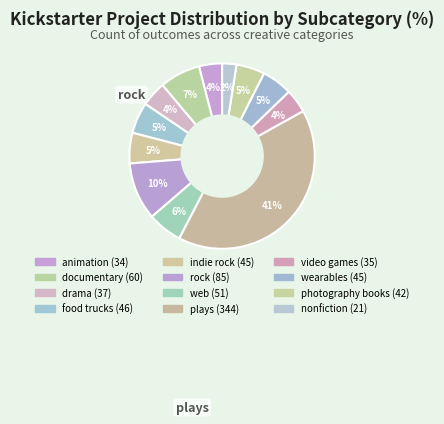

To the nearest percent, what portion does video games represent?

4%